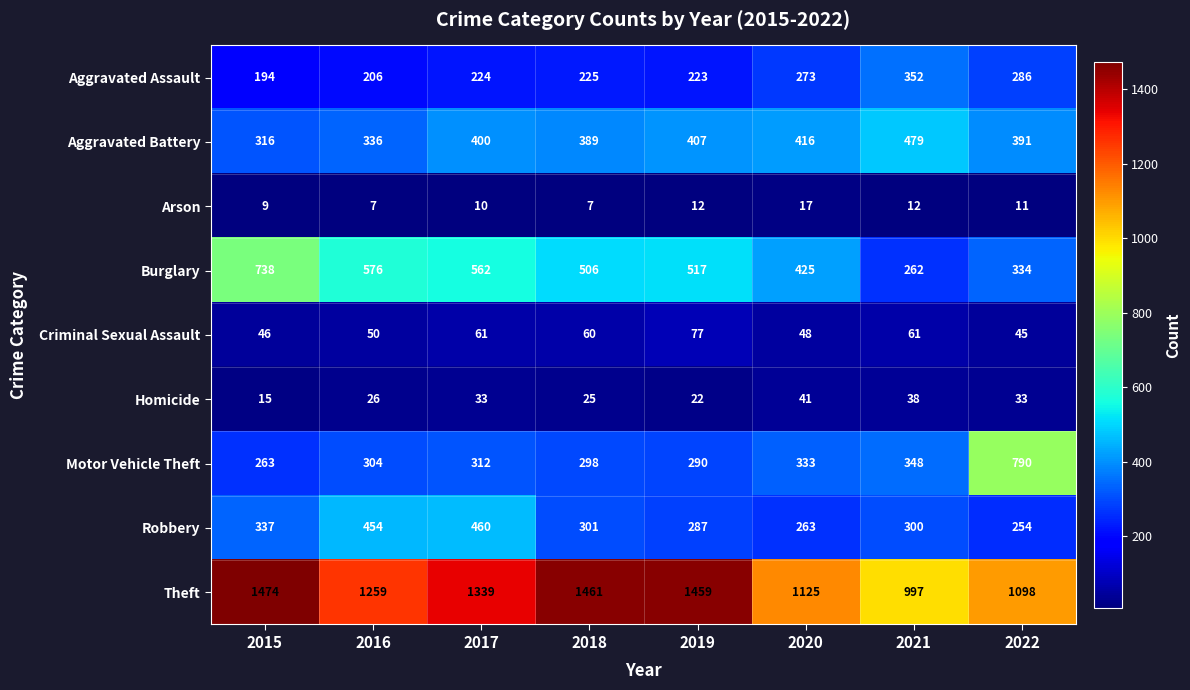

Is it true that Homicide equals 55 at 2017?

False